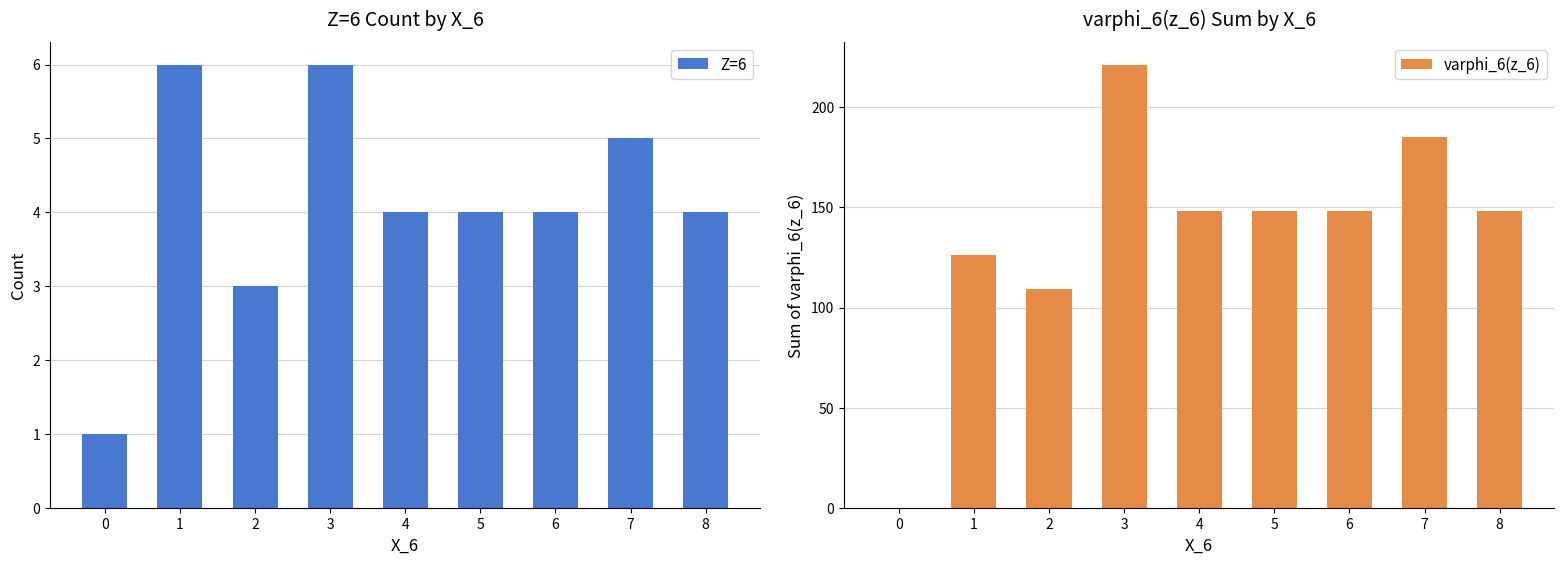

True or false: varphi_6(z_6) has a value of 265.4 at 5.

False